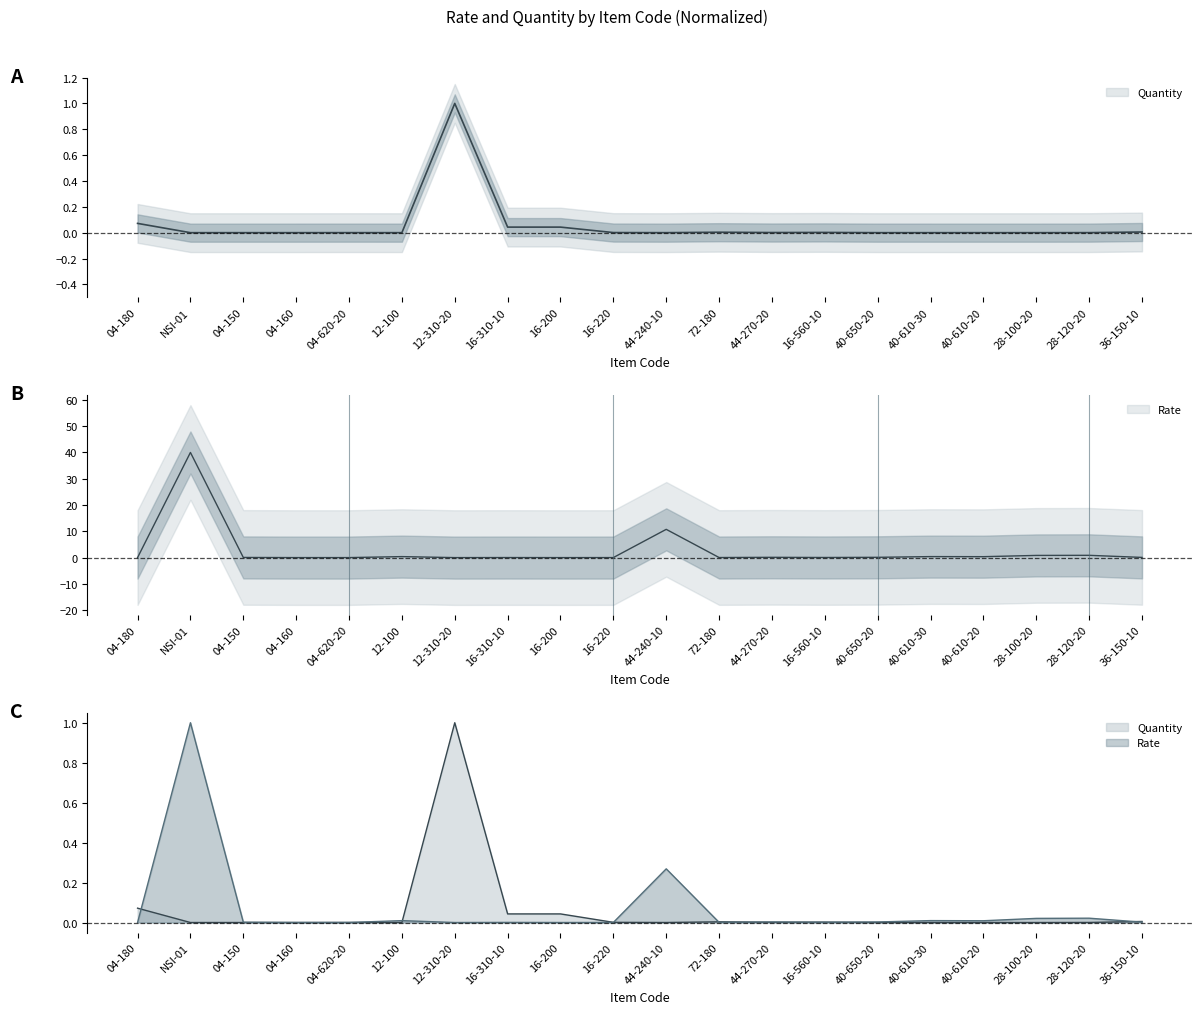

How many interior local valleys does the Rate series have?

6